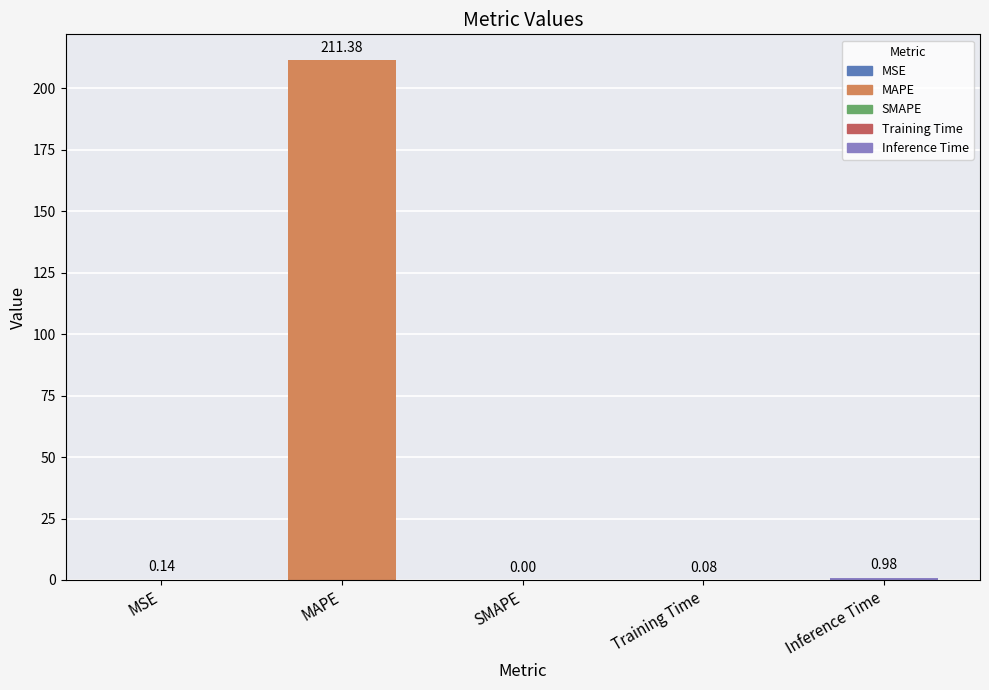

What is the greatest value displayed?

211.4